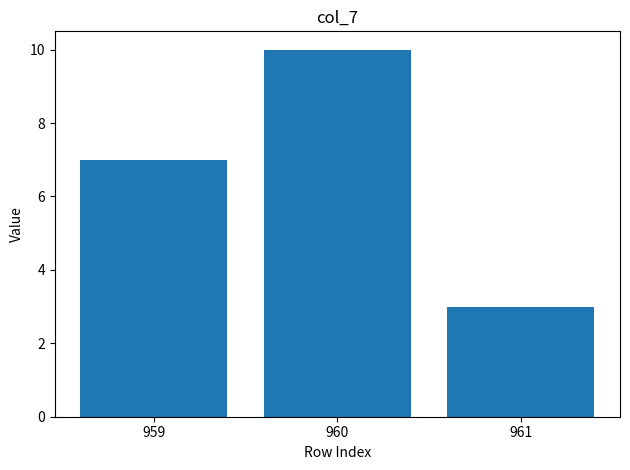

Is it true that the value at 960 is 17?

False